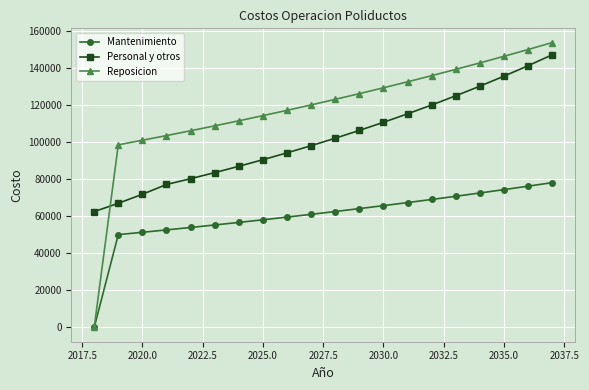

What is the greatest value displayed?

153844